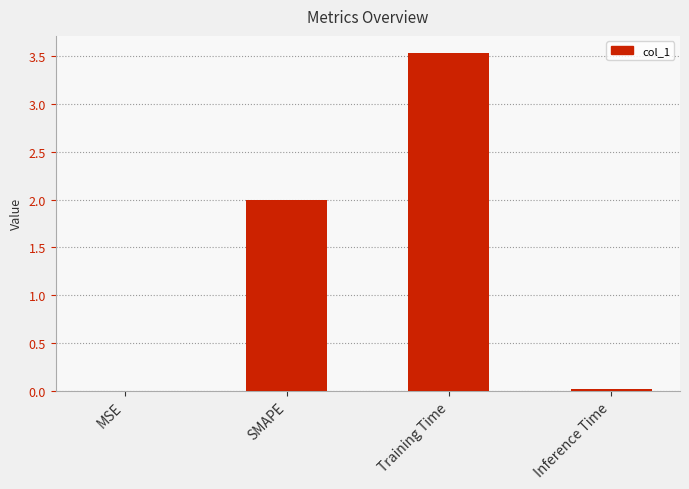

The value at Inference Time is 0.0. True or false?

True